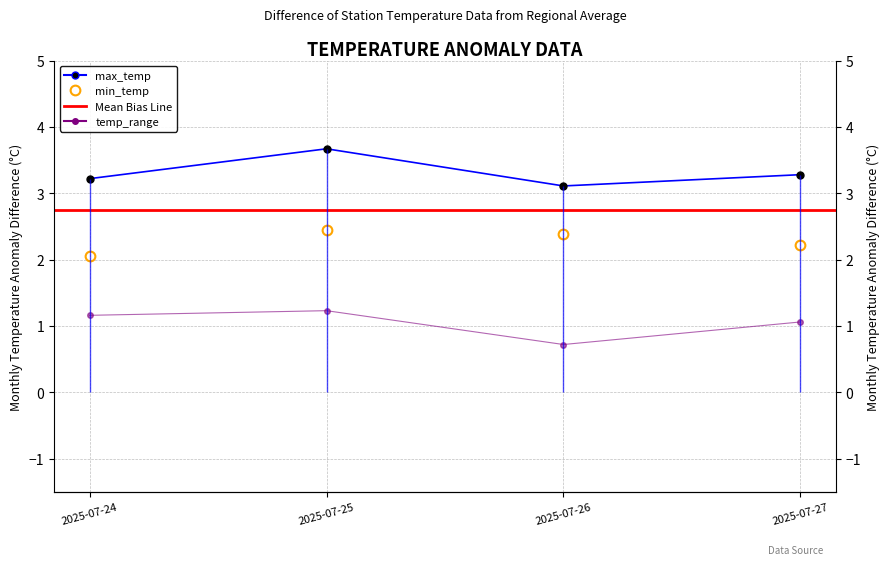

Reading left to right, transcribe all the data shown in this chart.

max_temp: 2025-07-24=3.2	2025-07-25=3.7	2025-07-26=3.1	2025-07-27=3.3
min_temp: 2025-07-24=2.1	2025-07-25=2.4	2025-07-26=2.4	2025-07-27=2.2
temp_range: 2025-07-24=1.2	2025-07-25=1.2	2025-07-26=0.7	2025-07-27=1.1